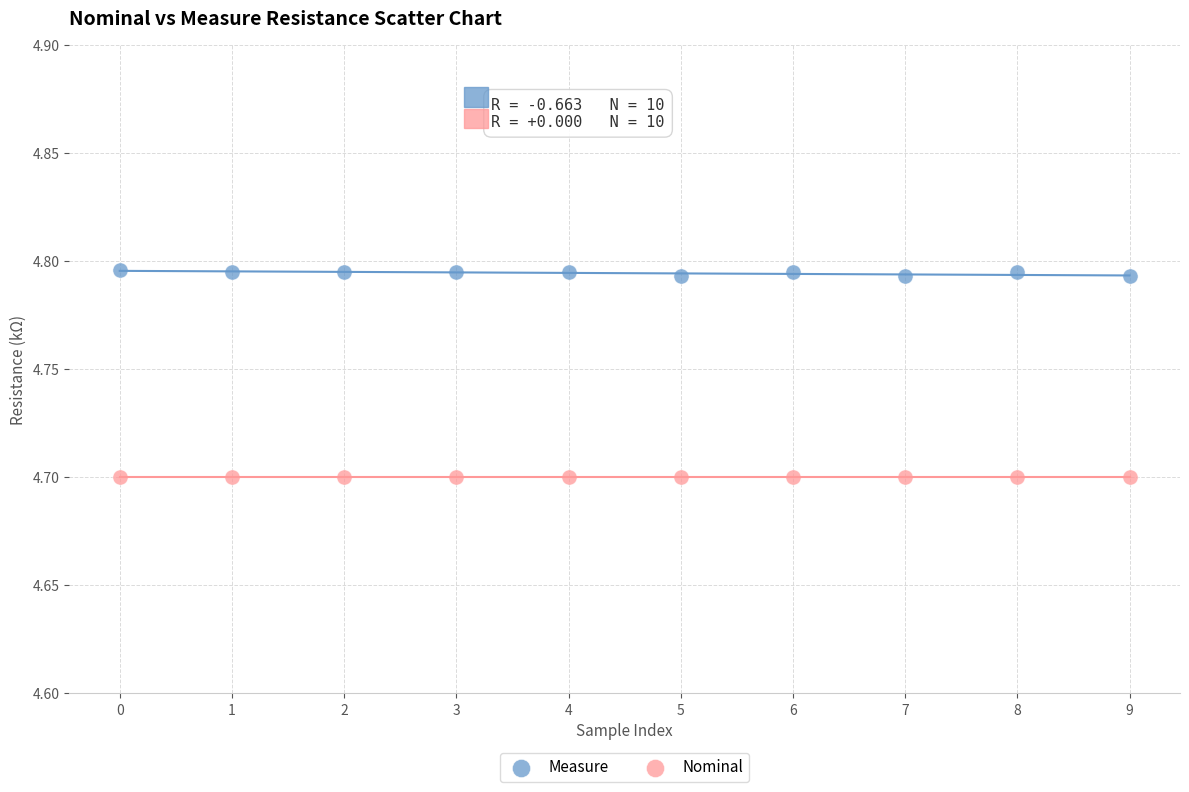

Which series reaches the minimum Y coordinate?

Nominal